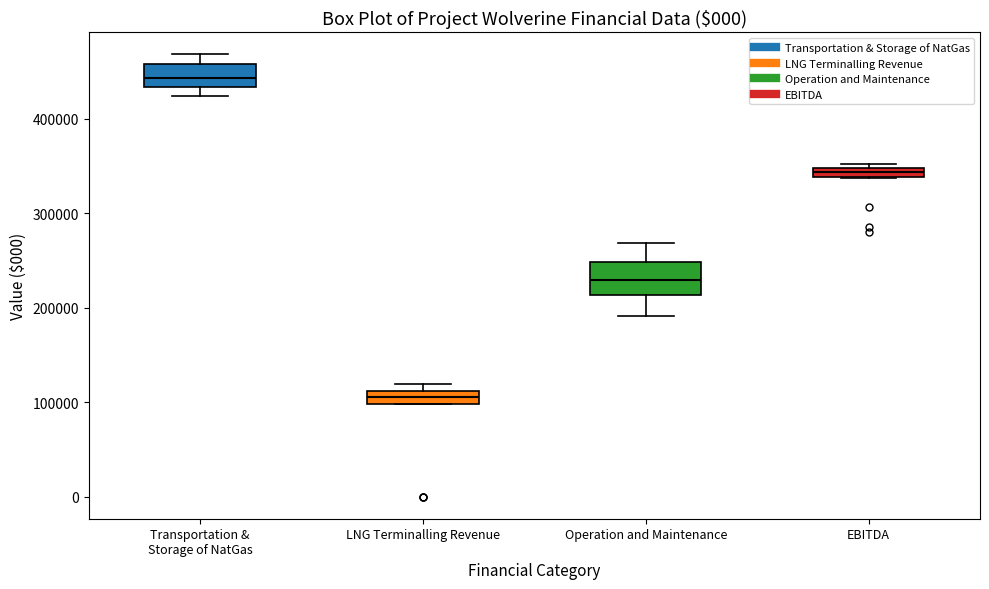

Comparing the boxes themselves (not the whiskers), which one is the tallest?

Operation and Maintenance